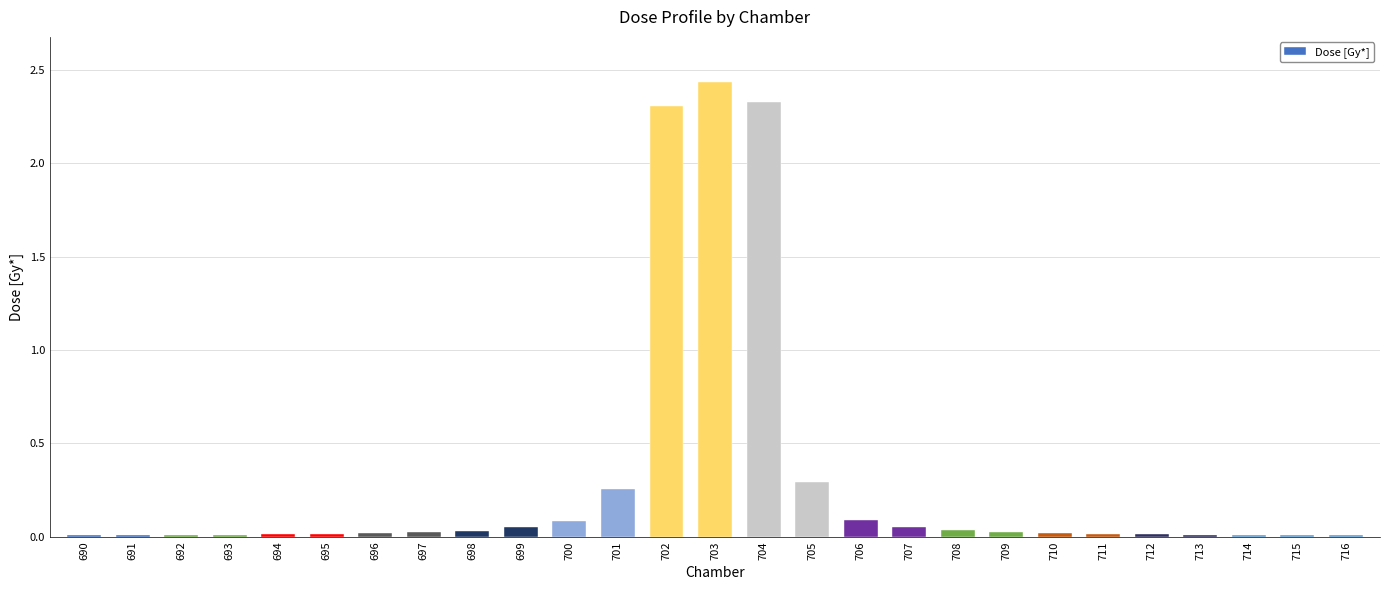

At which category does the chart reach its peak across all series?

703